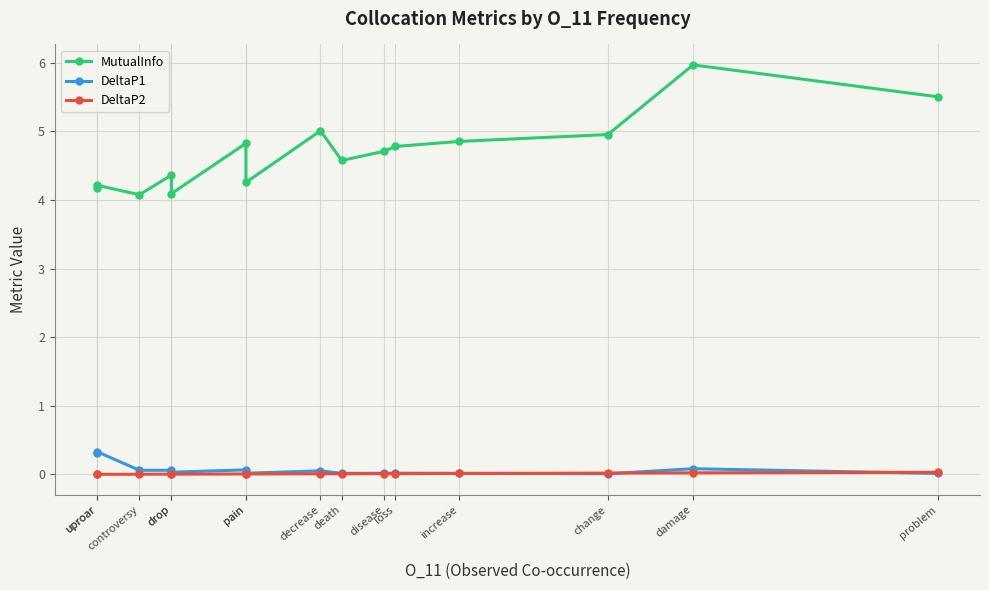

Which label corresponds to the smallest value in the chart?

uproar